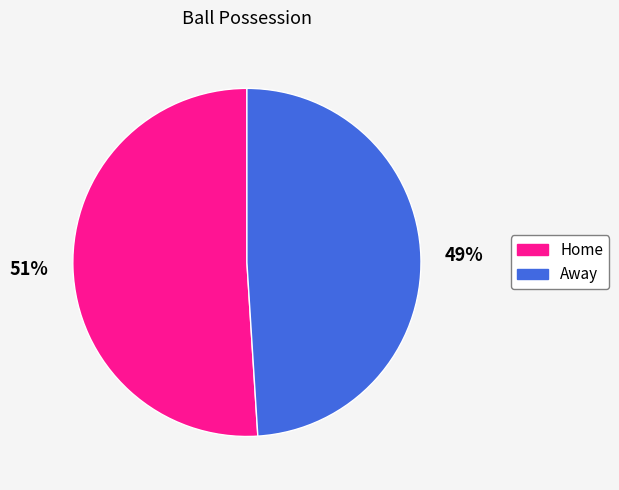

Is it true that Away is 49% of the pie?

True